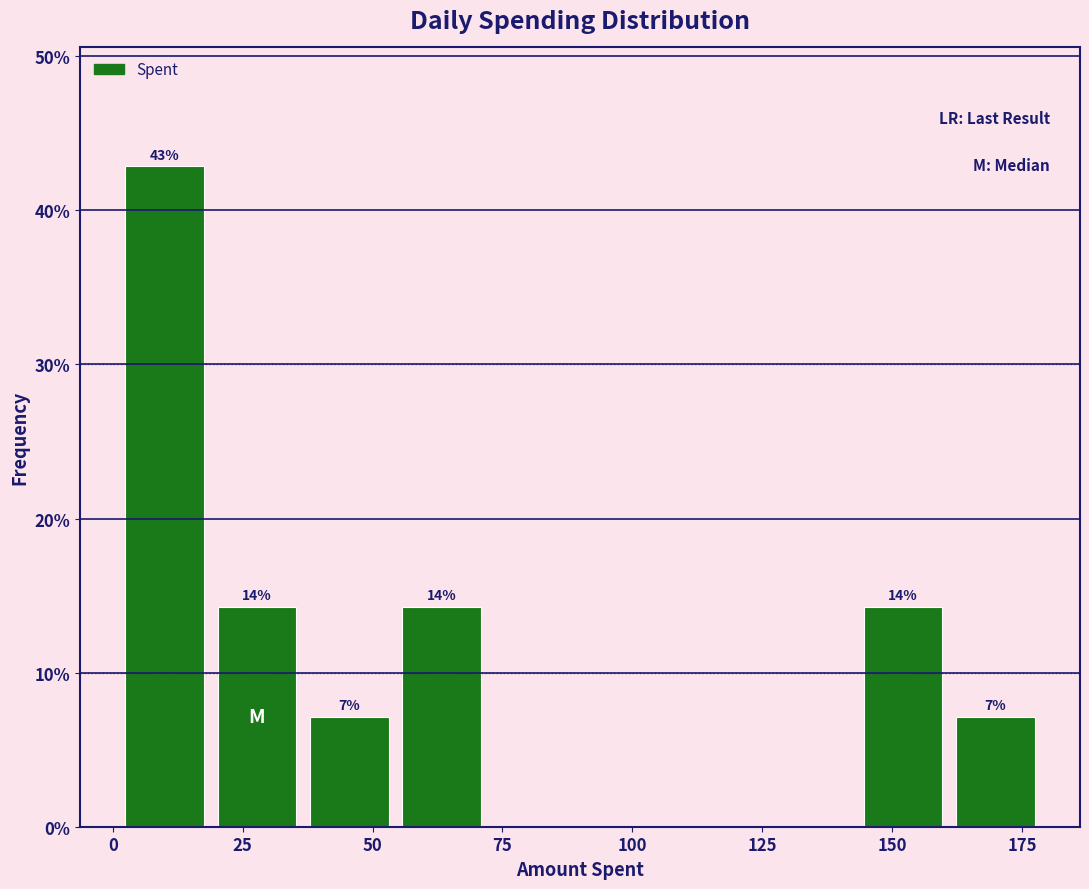

Around what value on the x-axis is the tallest bar? Give the approximate position of its centre, as read against the axis.

10